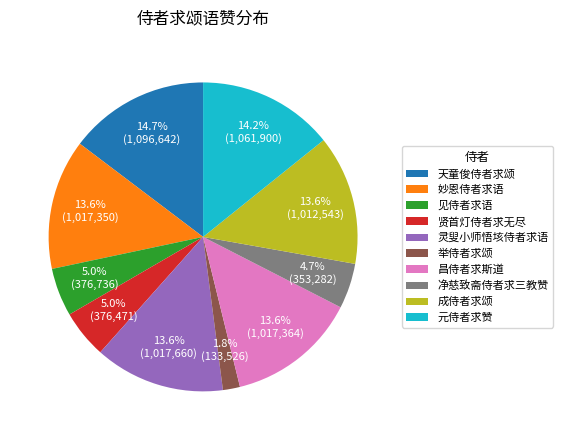

To the nearest percent, what is the combined percentage of 灵叟小师悟垓侍者求语 and 举侍者求颂?

15%